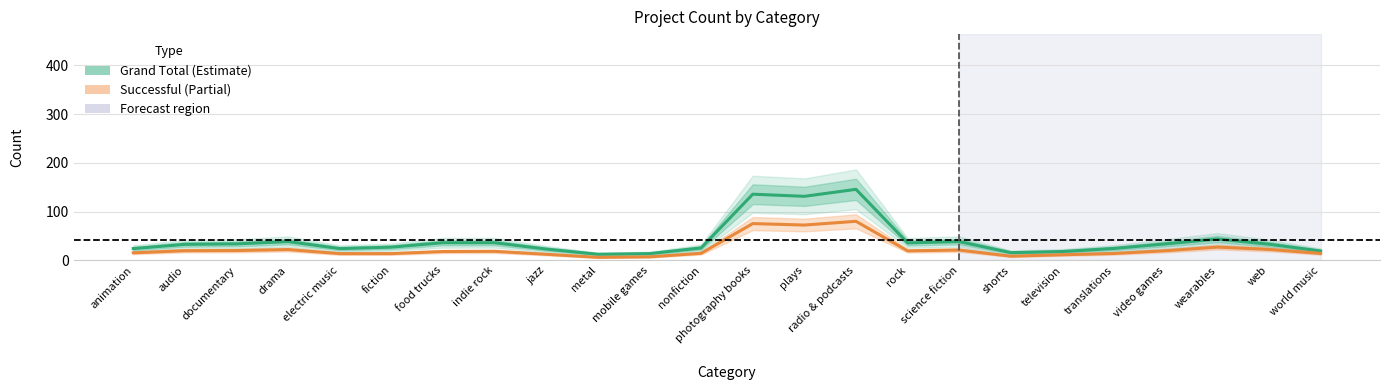

What are all the series names shown in the legend?

Grand Total, successful